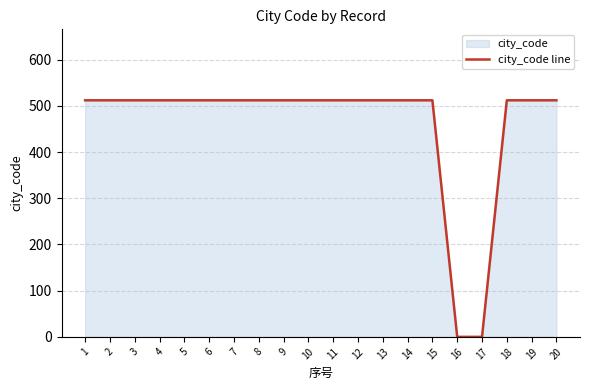

List the labels in order of value, smallest first.

16, 17, 1, 2, 3, 4, 5, 6, 7, 8, 9, 10, 11, 12, 13, 14, 15, 18, 19, 20